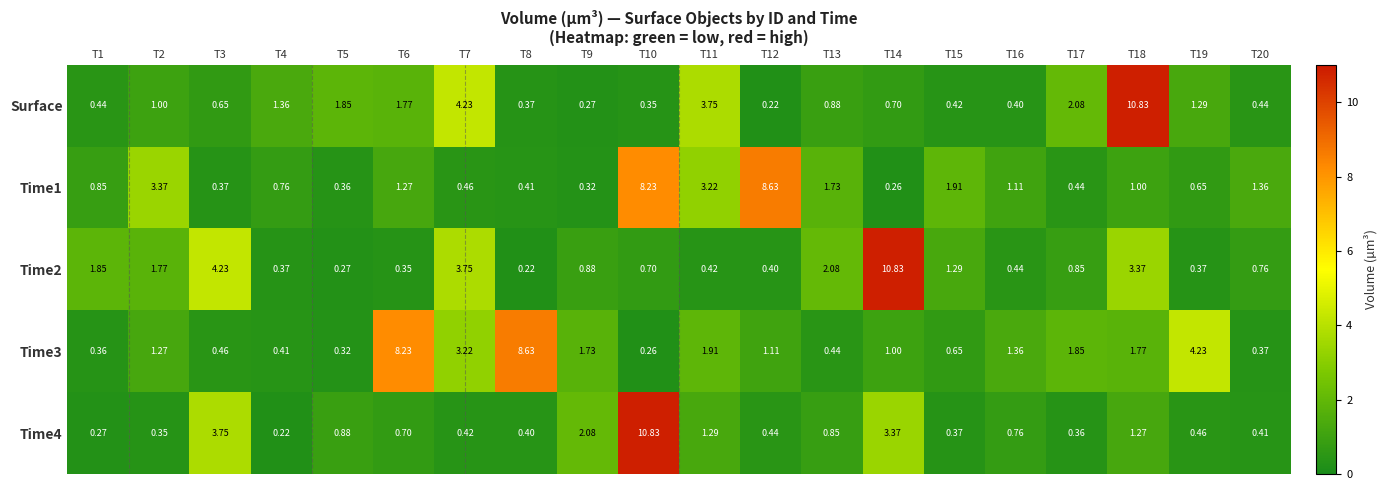

Between T9 and T18, which series saw the biggest shift?

Surface